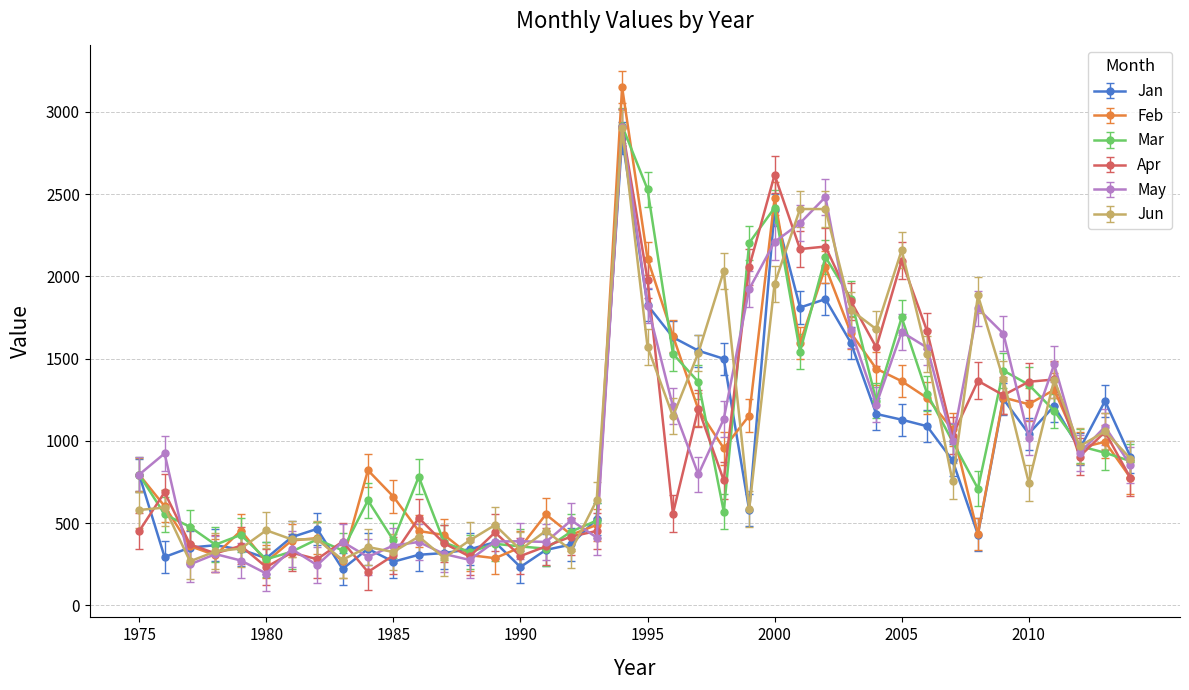

What is the maximum value shown in the chart?

3151.8